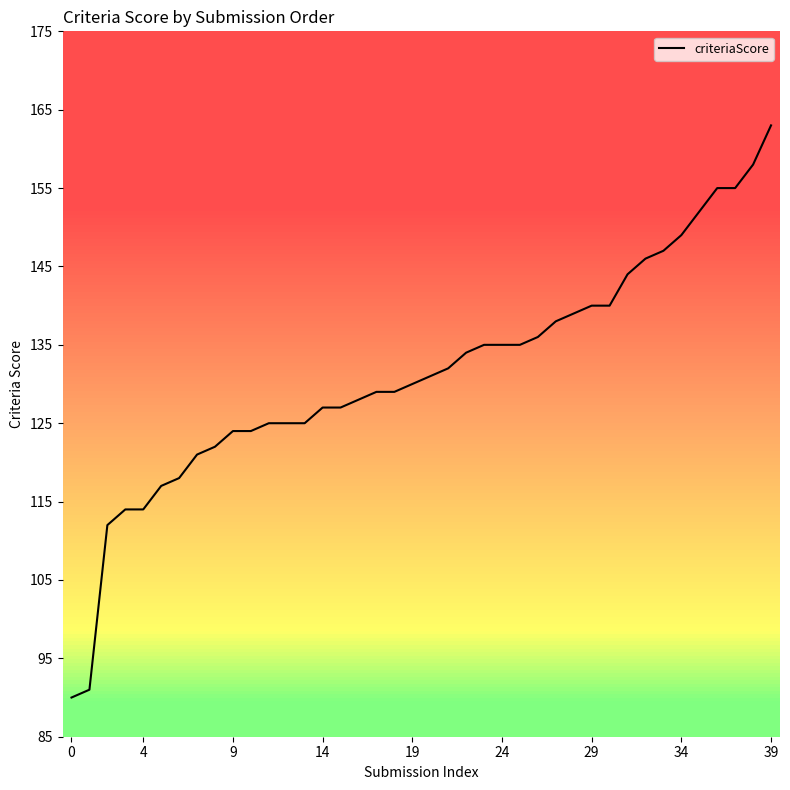

What is the smallest value displayed?

90